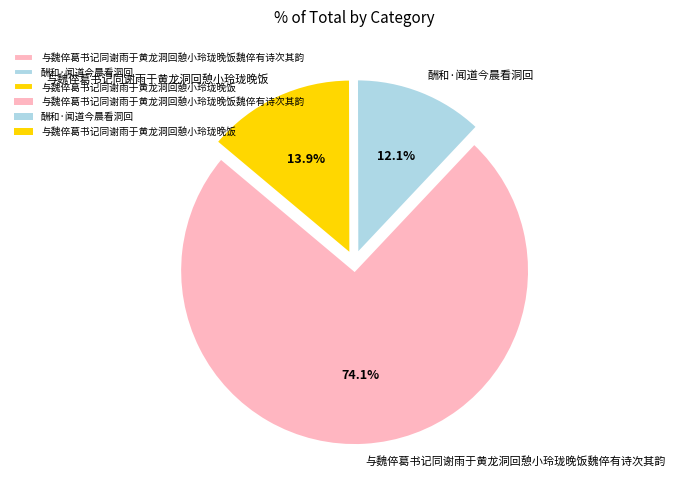

What portion of the pie excludes 与魏倅葛书记同谢雨于黄龙洞回憩小玲珑晚饭?

86.1%